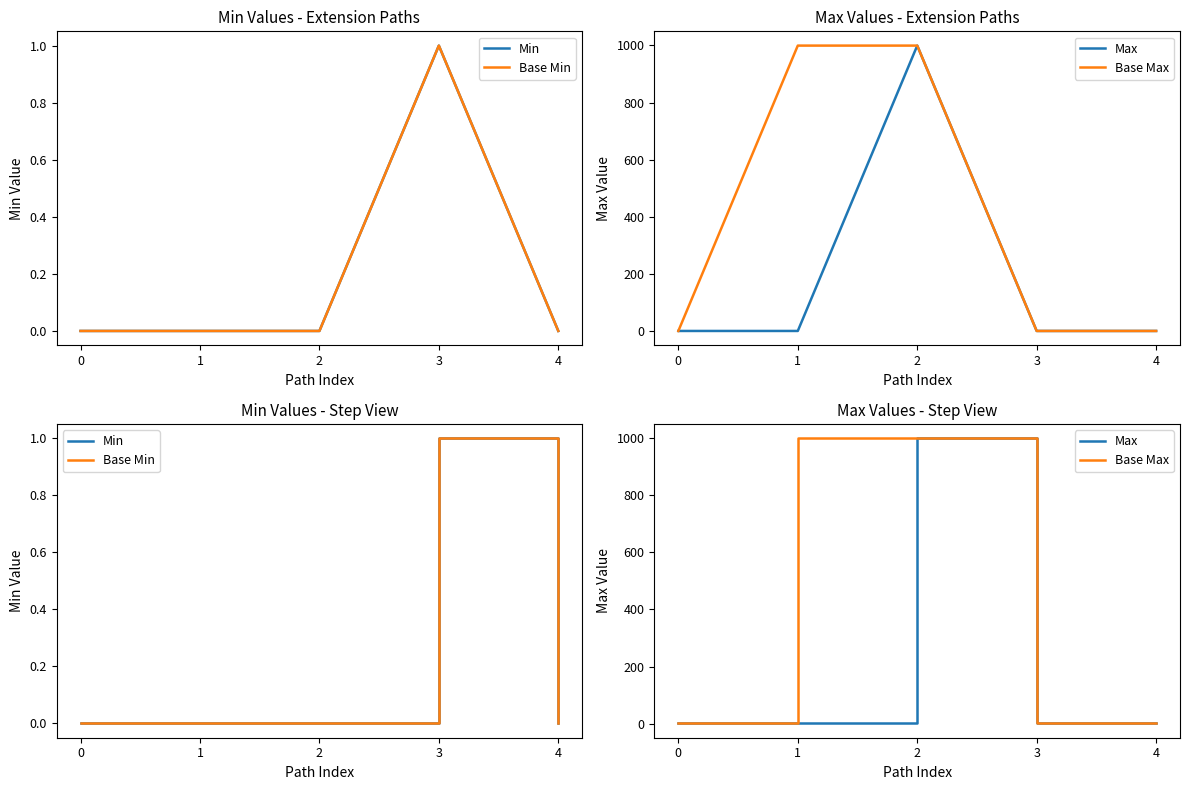

At 4, list the series in order from largest to smallest.

Max, Base Max, Min, Base Min